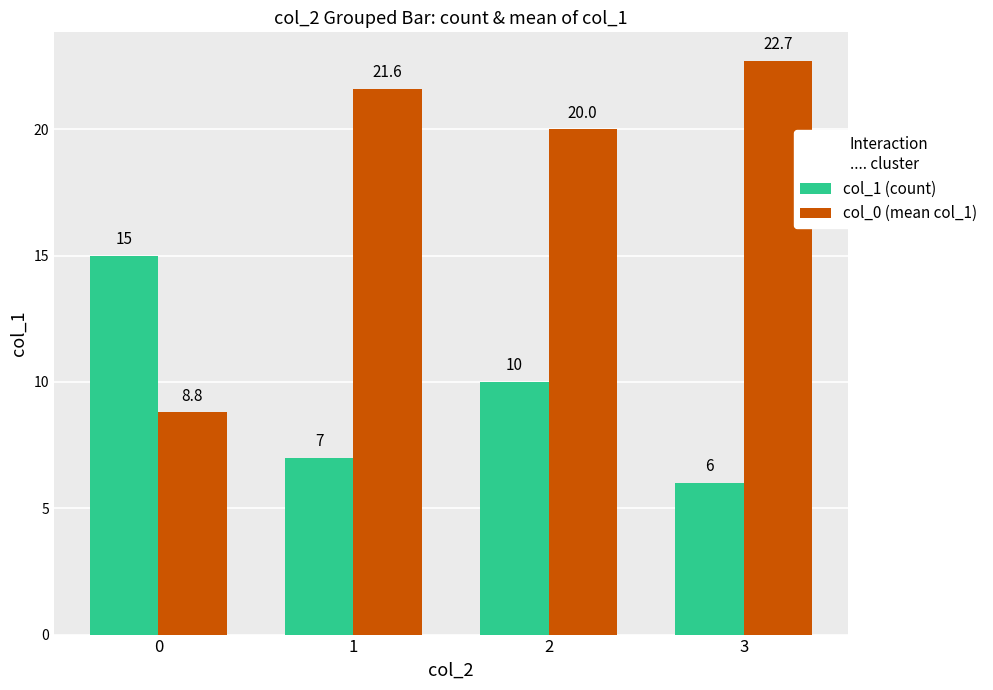

Where does the col_0 (mean col_1) series first go above 21?

1